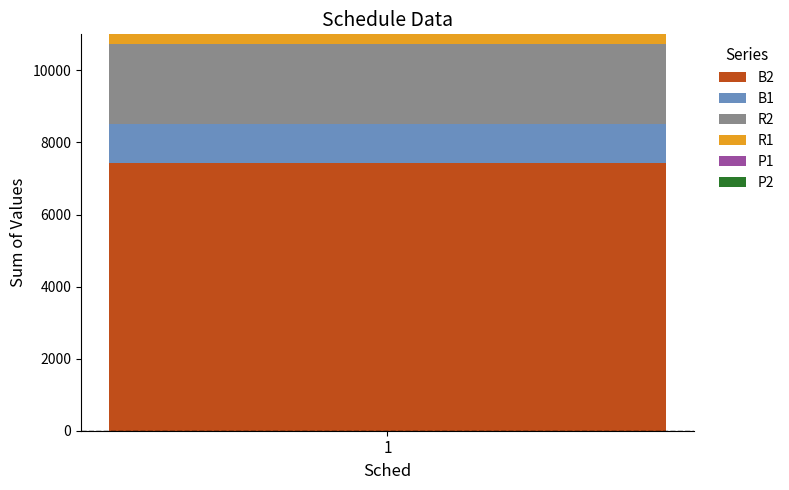

What is the highest value of the B2 series?

7429